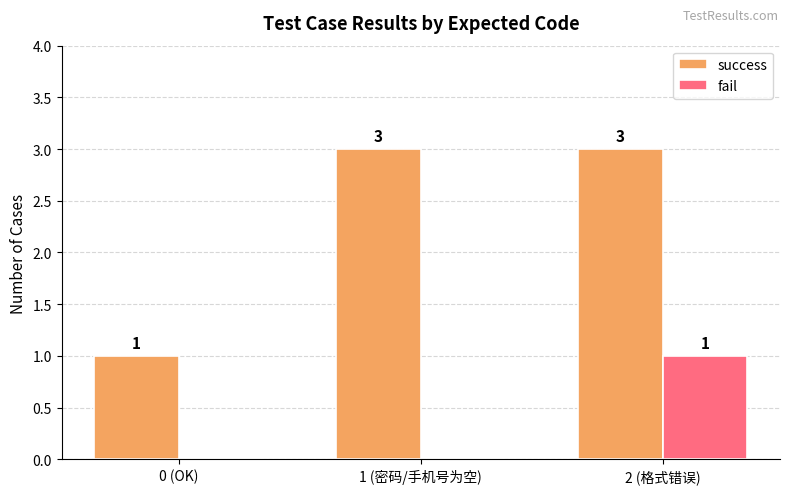

Is the value of success at 1 (密码/手机号为空) greater than the value of fail at 2 (格式错误)?

Yes